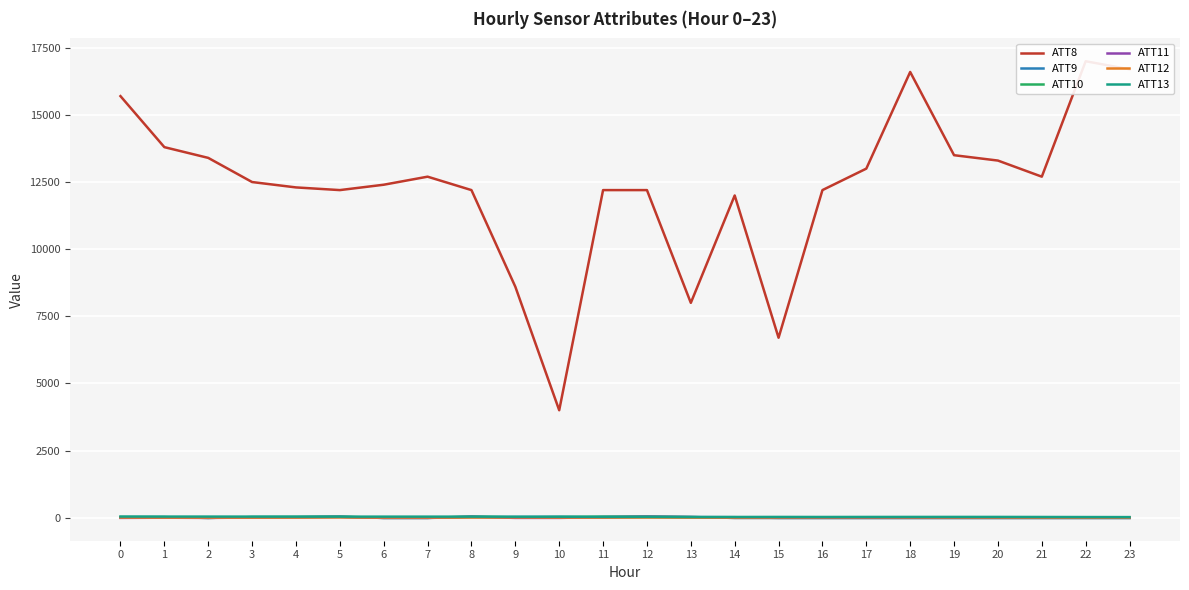

Reading right to left, list all the values displayed in this chart.

ATT8: 16700.0	17000.0	12700.0	13300.0	13500.0	16600.0	13000.0	12200.0	6700.0	12000.0	8000.0	12200.0	12200.0	4000.0	8600.0	12200.0	12700.0	12400.0	12200.0	12300.0	12500.0	13400.0	13800.0	15700.0
ATT9: -10.0	-10.0	-10.0	-10.0	-10.0	-10.0	-10.0	-10.0	-10.0	15.1	20.5	24.6	6.1	25.2	22.3	15.6	-10.0	-10.0	24.1	17.1	17.3	-10.0	15.9	15.9
ATT10: -10.0	-10.0	-10.0	-10.0	-10.0	-10.0	-10.0	-10.0	-10.0	-10.0	20.7	40.7	34.5	19.2	7.9	39.7	-10.0	-10.0	36.7	24.1	18.6	-10.0	16.8	20.5
ATT11: -10.0	-10.0	-10.0	-10.0	-10.0	-10.0	-10.0	-10.0	-10.0	-10.0	20.0	32.5	17.8	-10.0	-10.0	31.3	-10.0	-10.0	26.5	13.1	2.3	-10.0	-2.9	-10.0
ATT12: 2.5	1.9	2.4	4.3	5.5	7.1	8.8	7.3	4.9	2.0	1.5	3.2	3.9	4.2	7.8	4.4	4.2	4.0	8.2	4.5	3.0	2.9	3.4	4.9
ATT13: 19.5	21.3	23.7	25.9	26.2	26.0	25.1	24.0	25.6	24.3	23.0	27.9	30.4	33.5	34.0	36.1	36.3	36.3	35.8	35.9	37.3	38.3	38.6	39.1